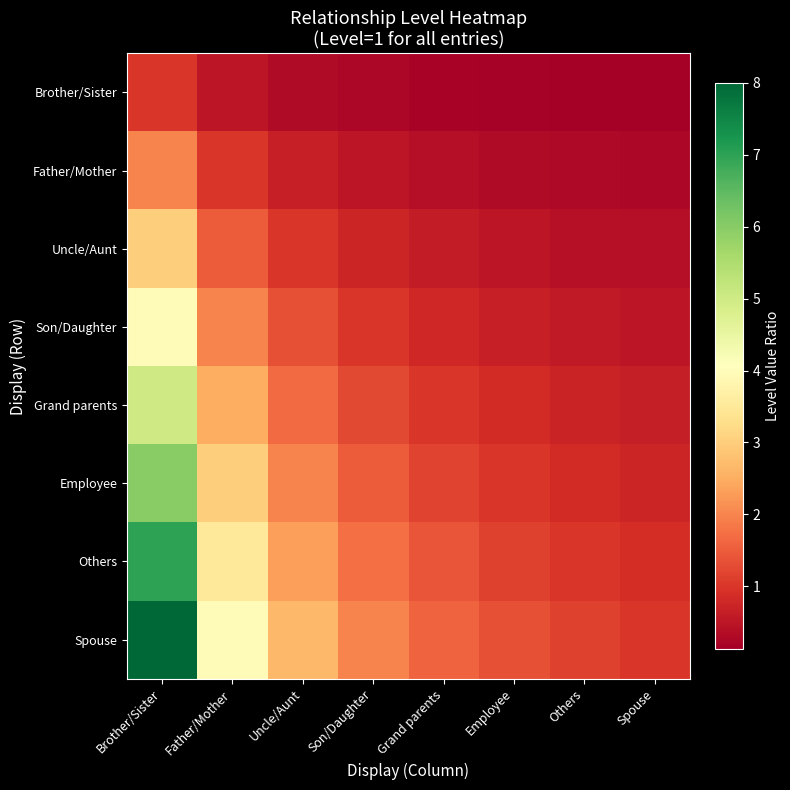

Which series changed the most between Uncle/Aunt and Others?

Spouse